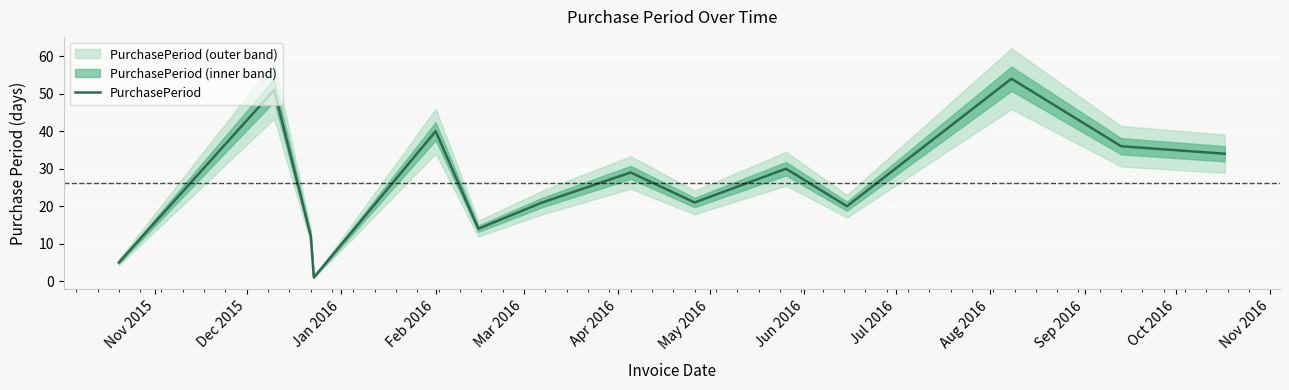

Where is the first local maximum?

Dec 2015